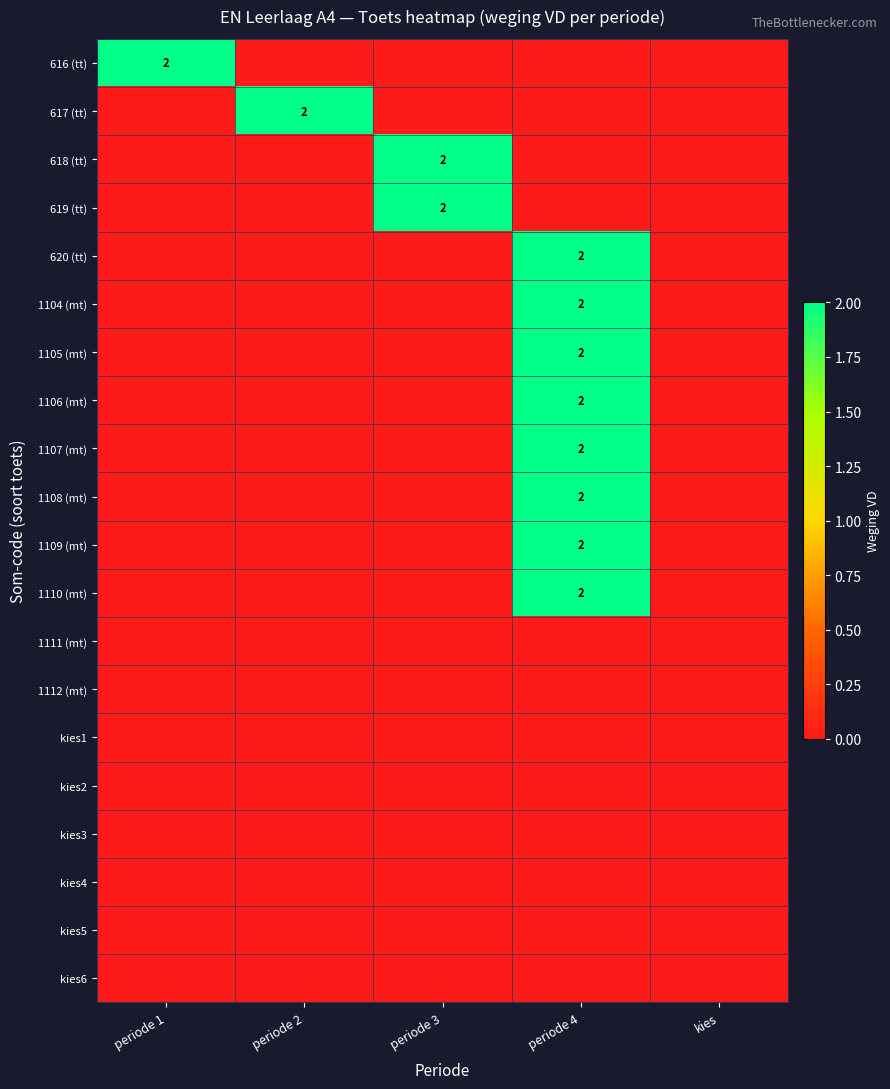

At which label does 1108 (mt) reach its minimum?

periode 1